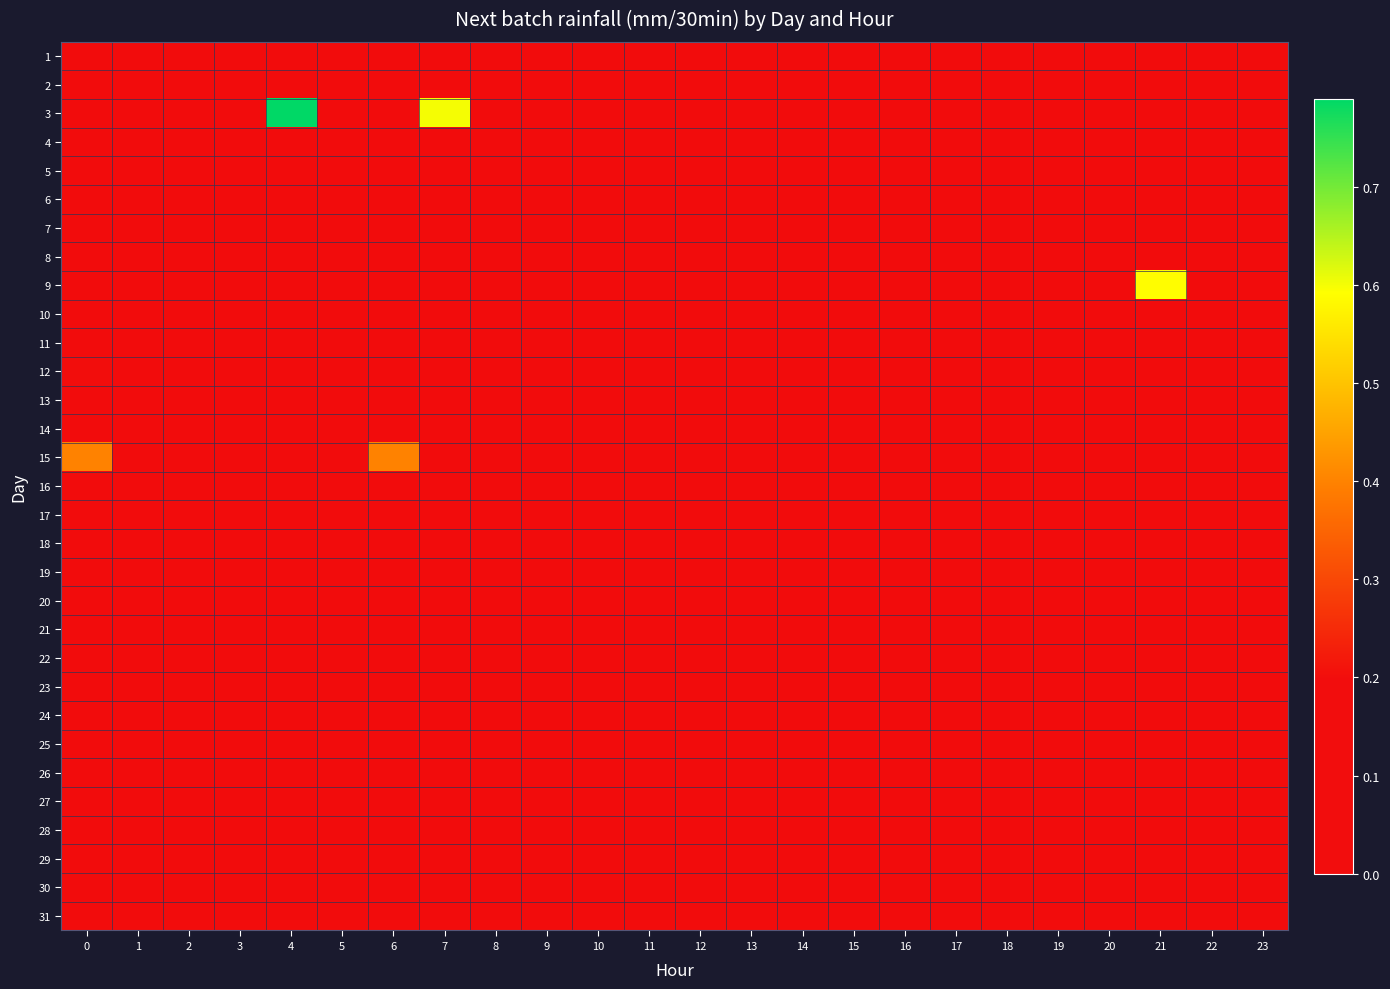

Between 13 and 2, which is larger?

13